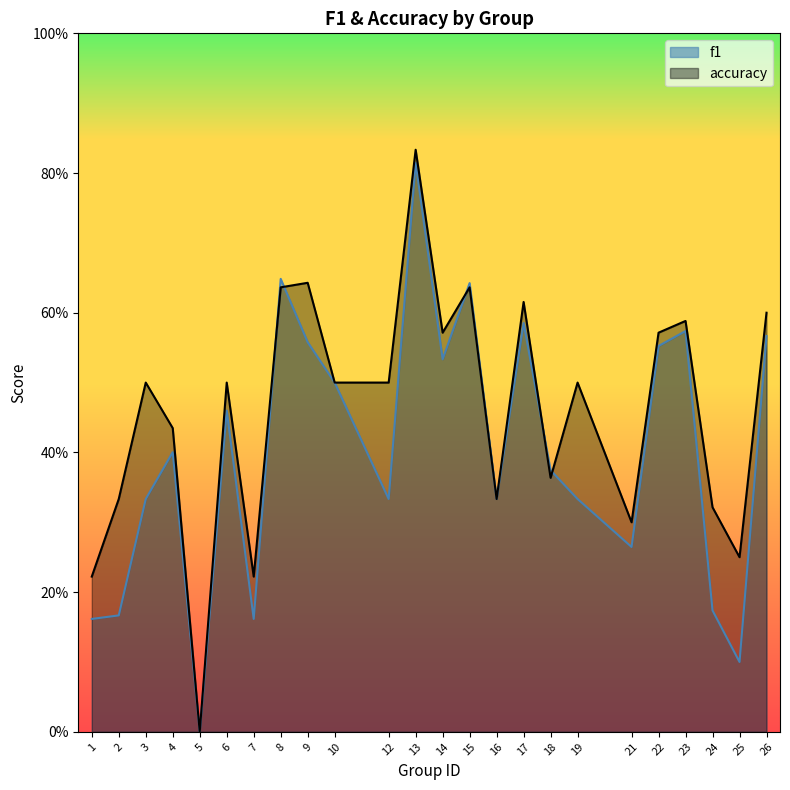

What is the value of the accuracy point at the 8th from the left?

0.6